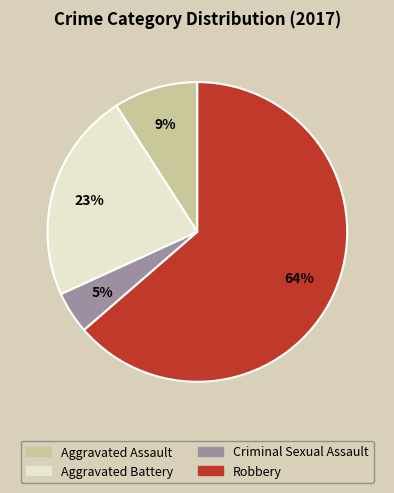

Count the number of slices in the pie.

4